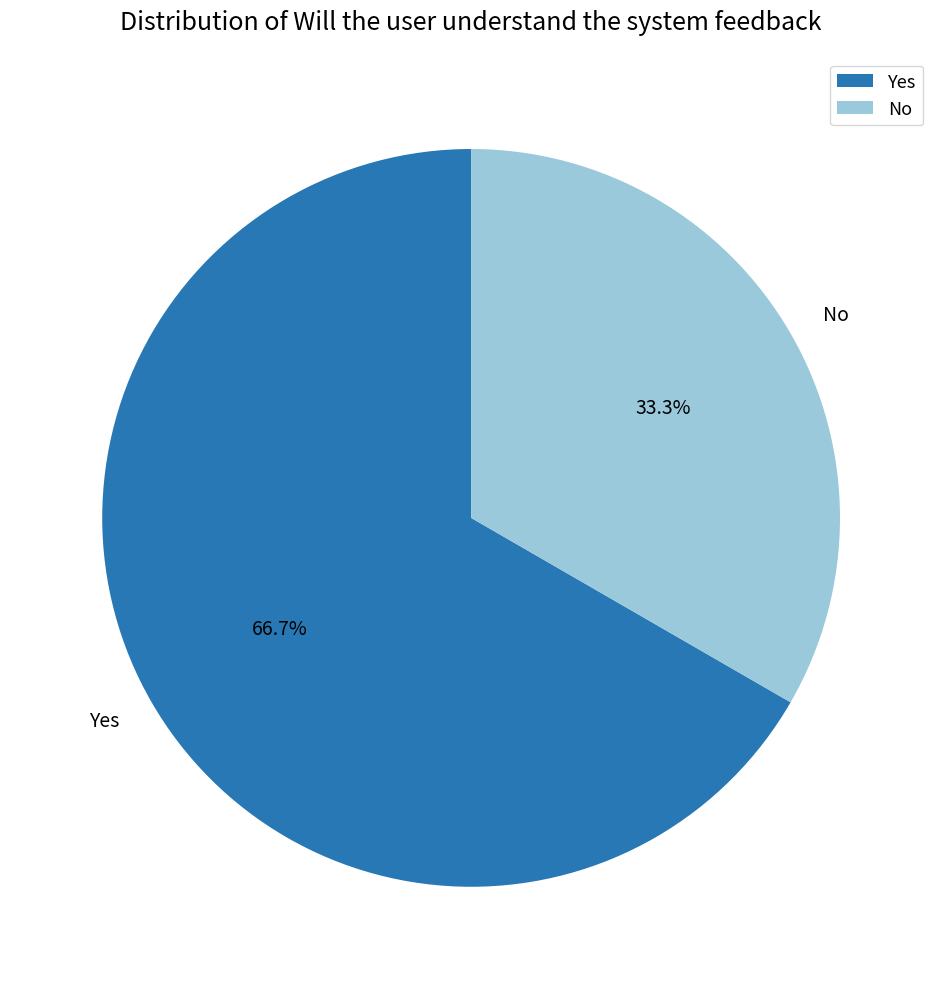

Does Yes account for over 50% of the chart?

Yes